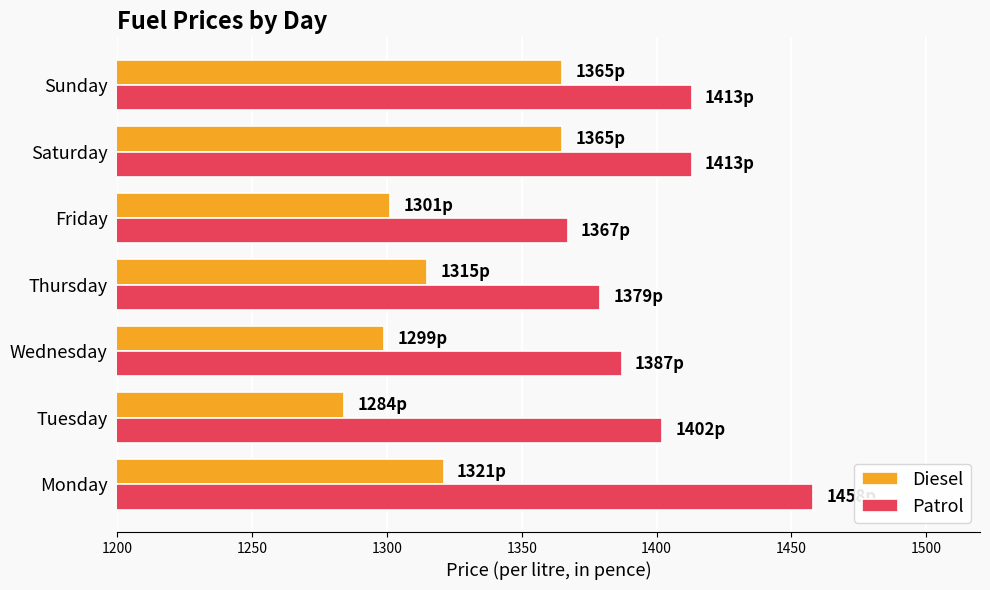

Which series changed the most between Tuesday and Sunday?

Diesel